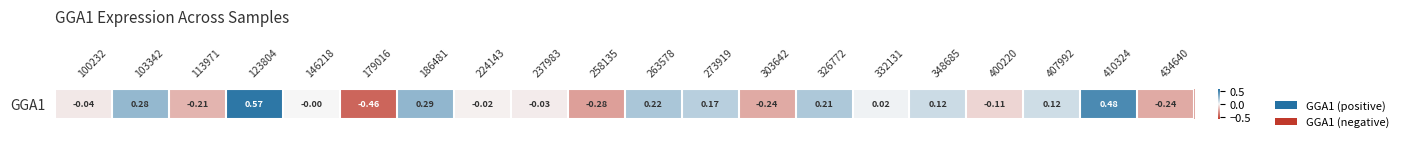

True or false: the data shows 0.1 at 348685.

True